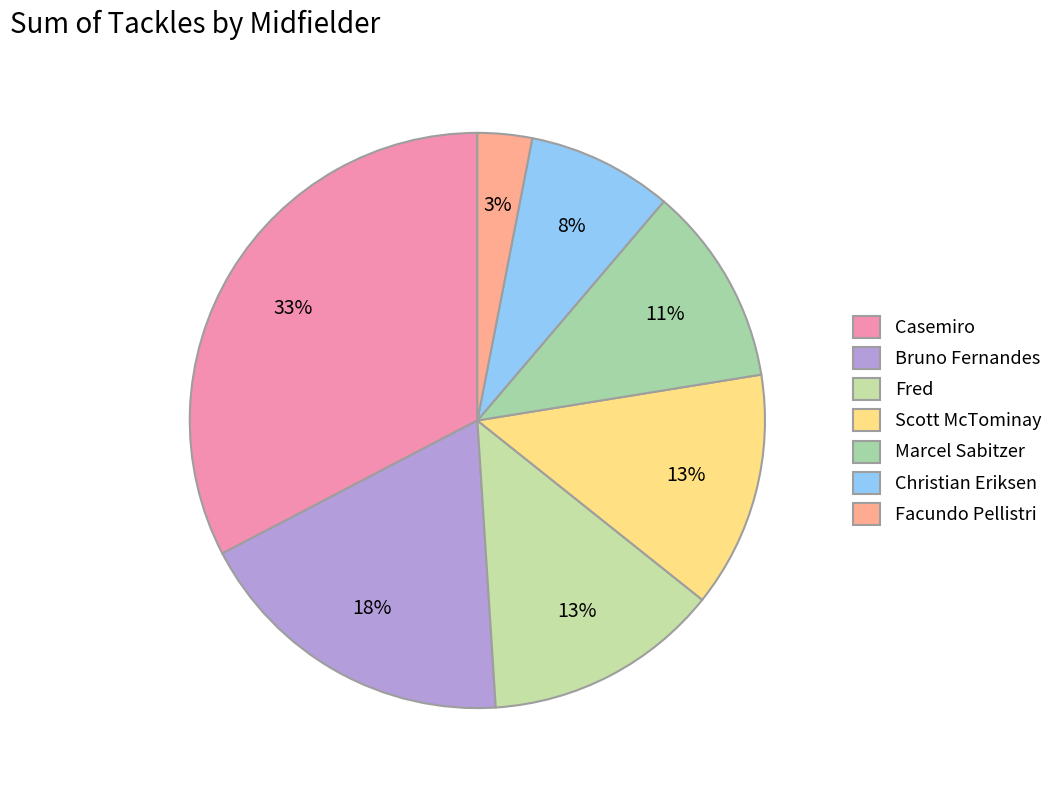

How many slices are in this pie chart?

7